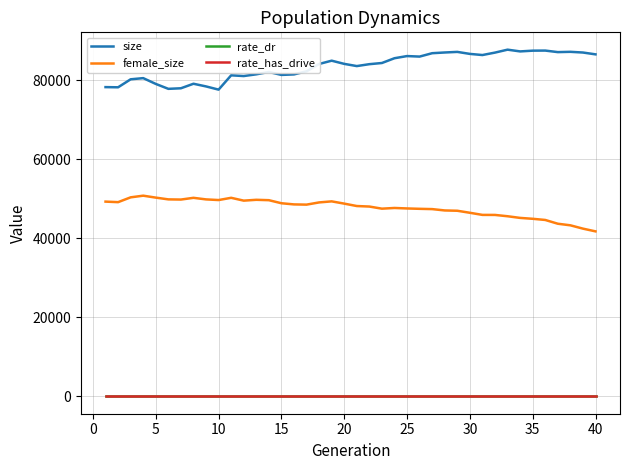

True or false: rate_dr and female_size intersect in this chart.

False